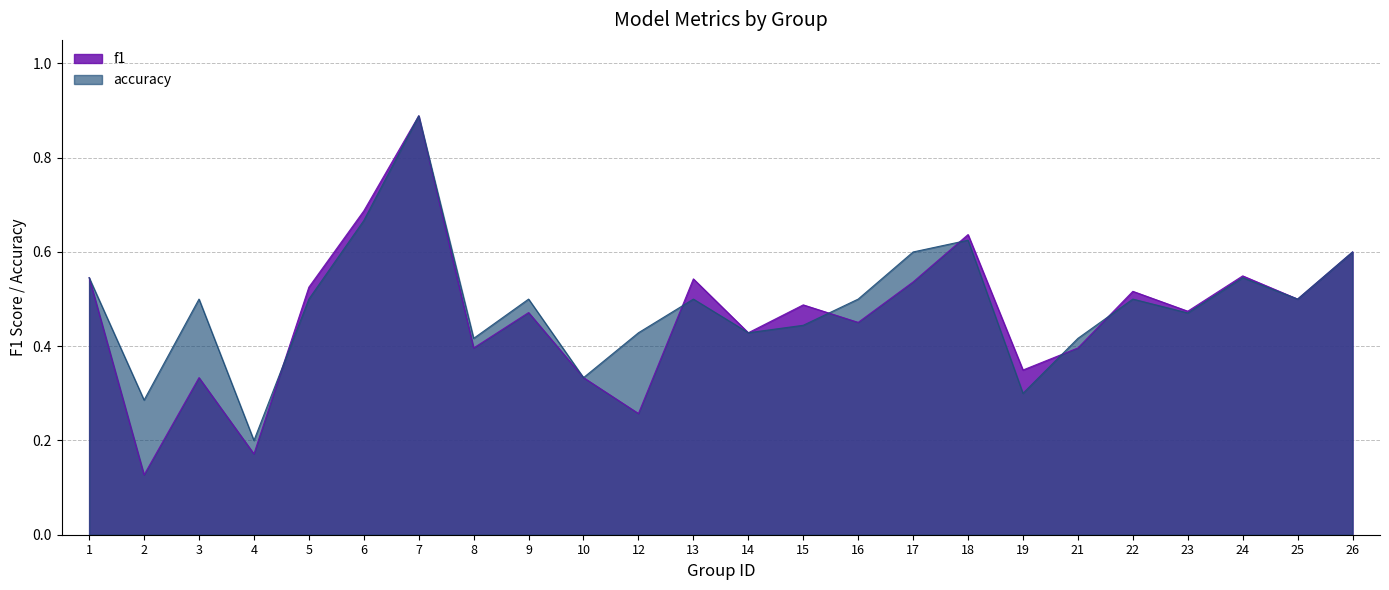

What is the greatest value displayed?

0.9